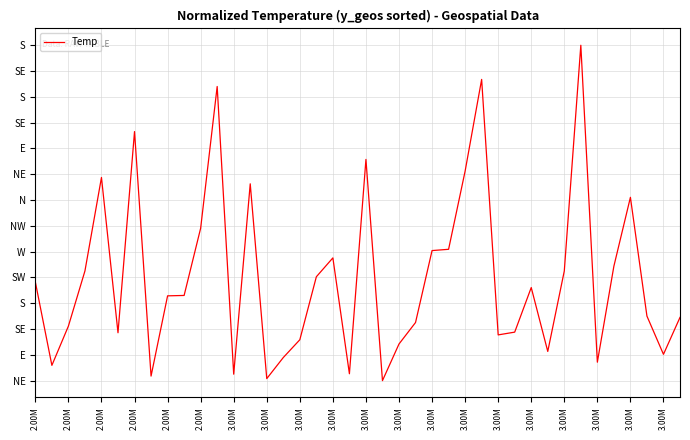

How many interior local valleys (lower than both neighbors) does the data have?

11